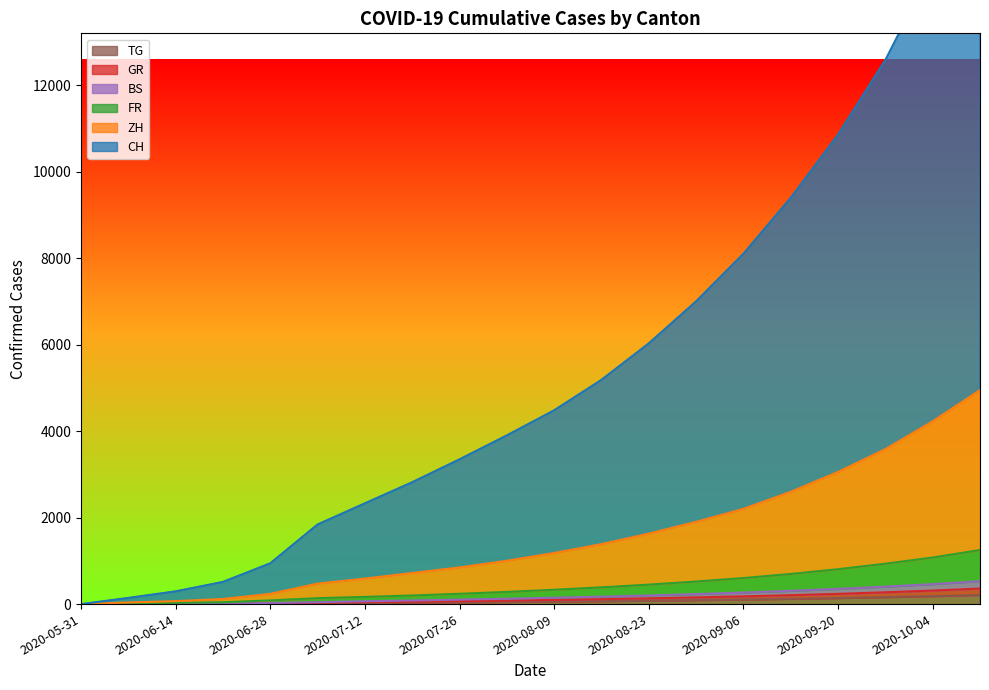

Does the chart have visible grid lines?

No